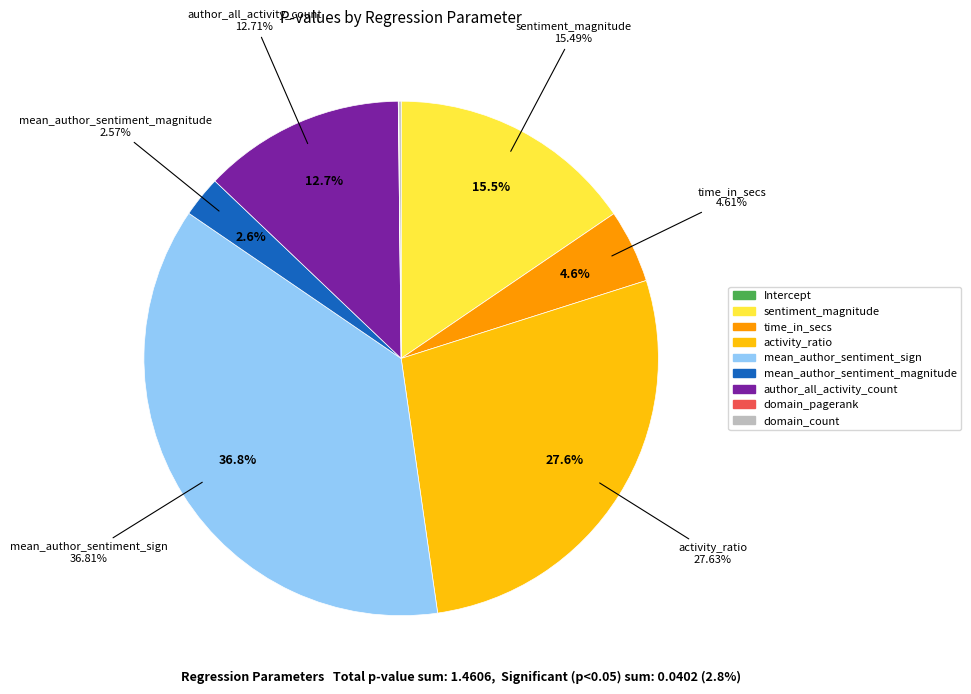

What is the total percentage of Intercept and time_in_secs?

4.6%